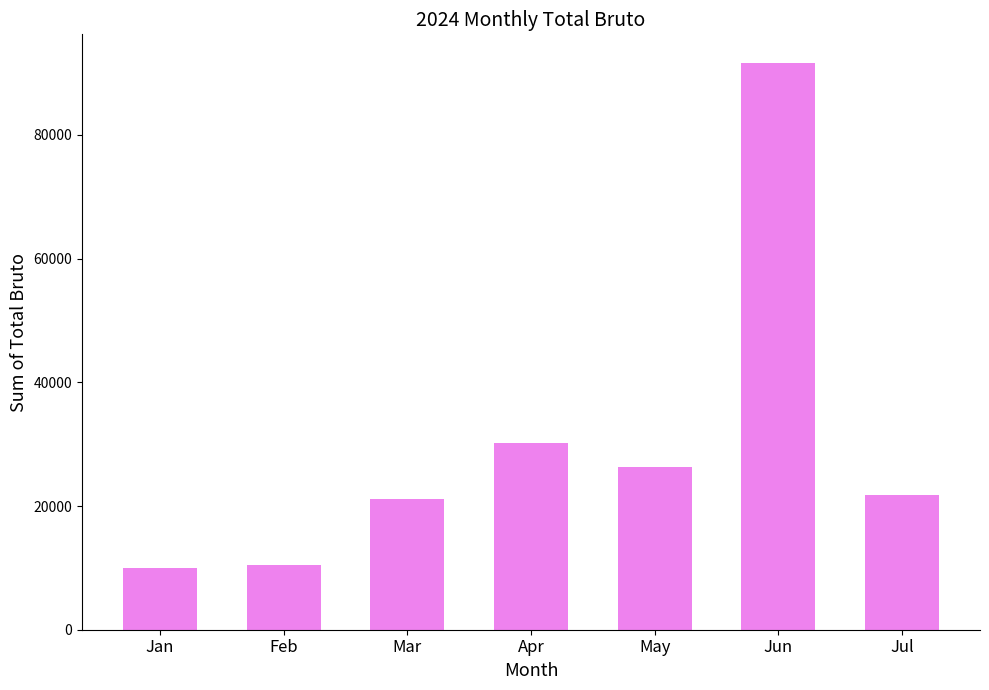

What is the sum of all values?

211648.8